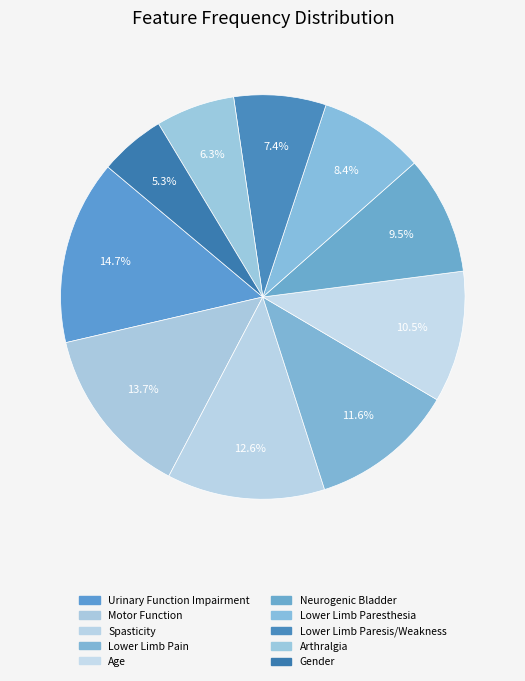

True or false: Arthralgia accounts for 6% of the total.

True